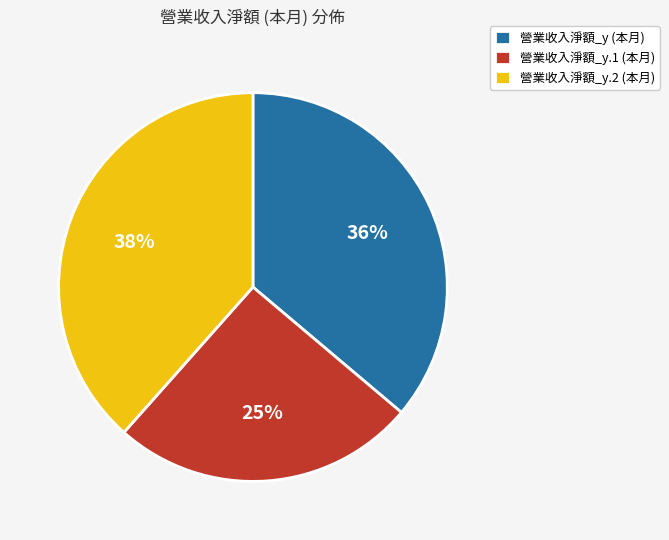

What is the ratio of the value at 營業收入淨額_y (本月) to the value at 營業收入淨額_y.2 (本月)?

0.9